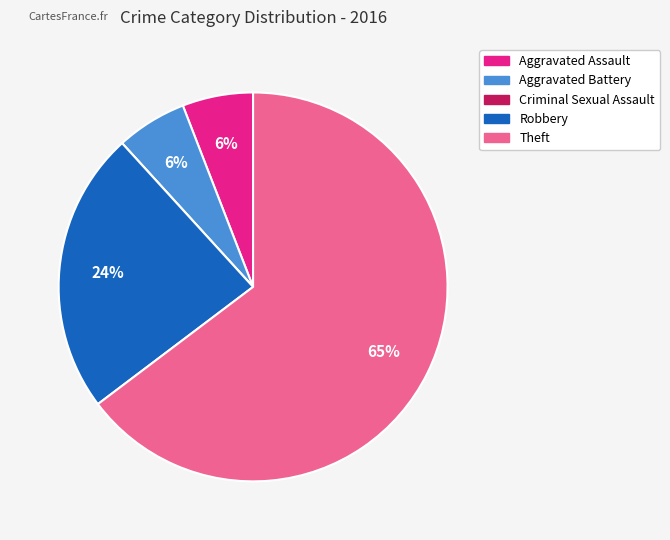

Combined, do Robbery and Theft account for over 50%?

Yes